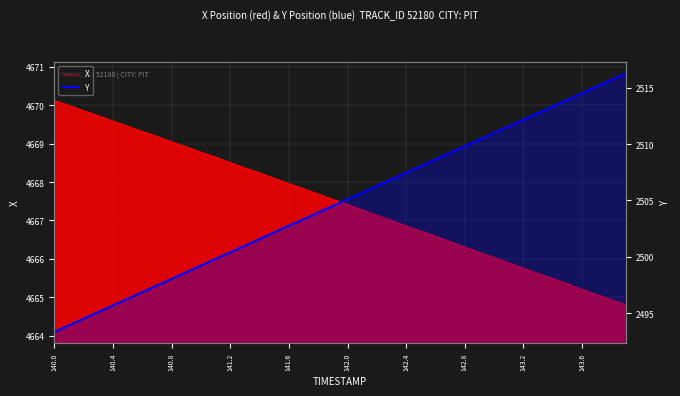

What is the sum of all values?

100192.2